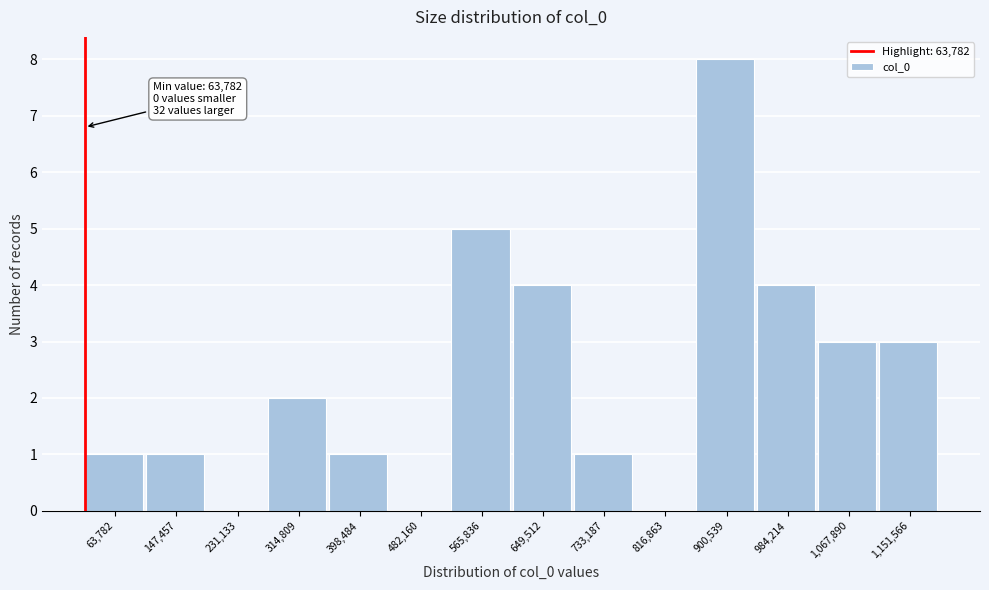

Reading left to right, extract all data points from this chart.

63,782=1	147,457=1	231,133=0	314,809=2	398,484=1	482,160=0	565,836=5	649,512=4	733,187=1	816,863=0	900,539=8	984,214=4	1,067,890=3	1,151,566=3